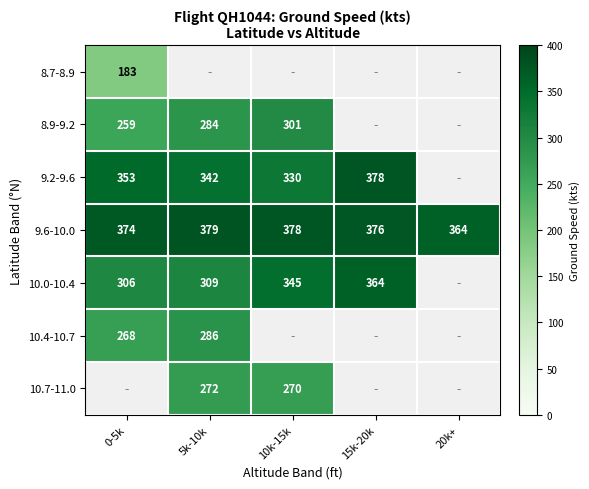

What is the difference between the 10.0-10.4 values at 10k-15k and 5k-10k?

36